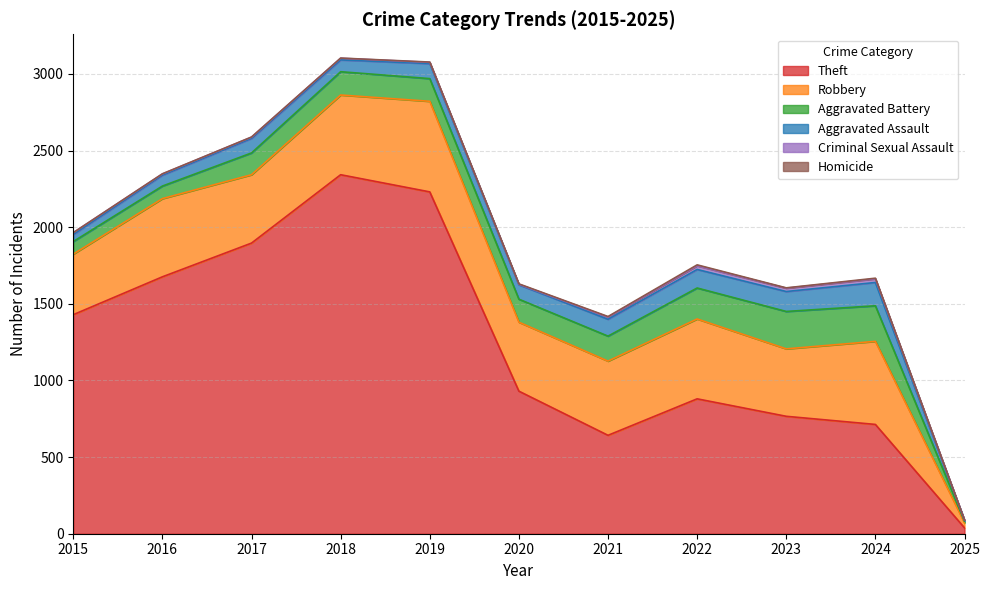

At which label is Aggravated Battery closest to 127?

2017